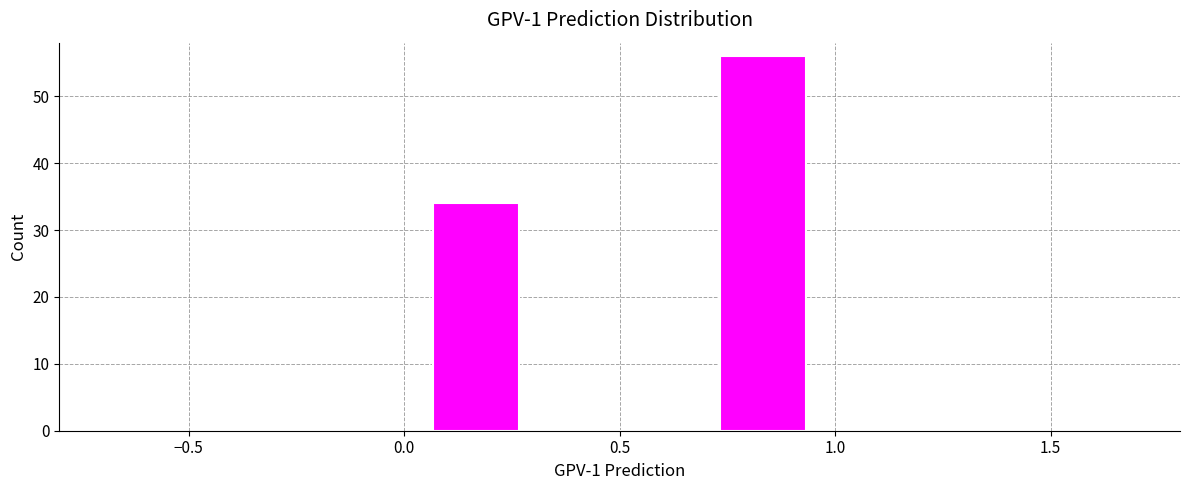

Reading left to right, list every bar in this chart as the range it spans on the x-axis followed by its height. Neither the bar edges nor the heights are printed on the chart, so give them approximately, as read against the axes.

0.00 to 0.35: 34
0.35 to 0.65: 0
0.65 to 1.00: 56